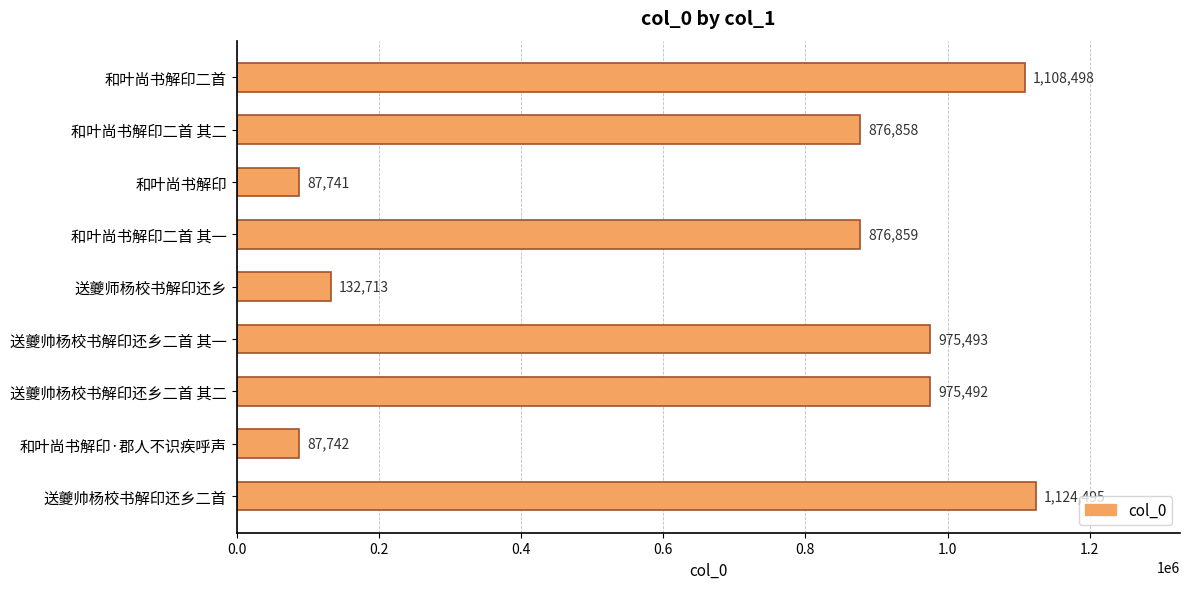

How many data points are less than 876859?

4